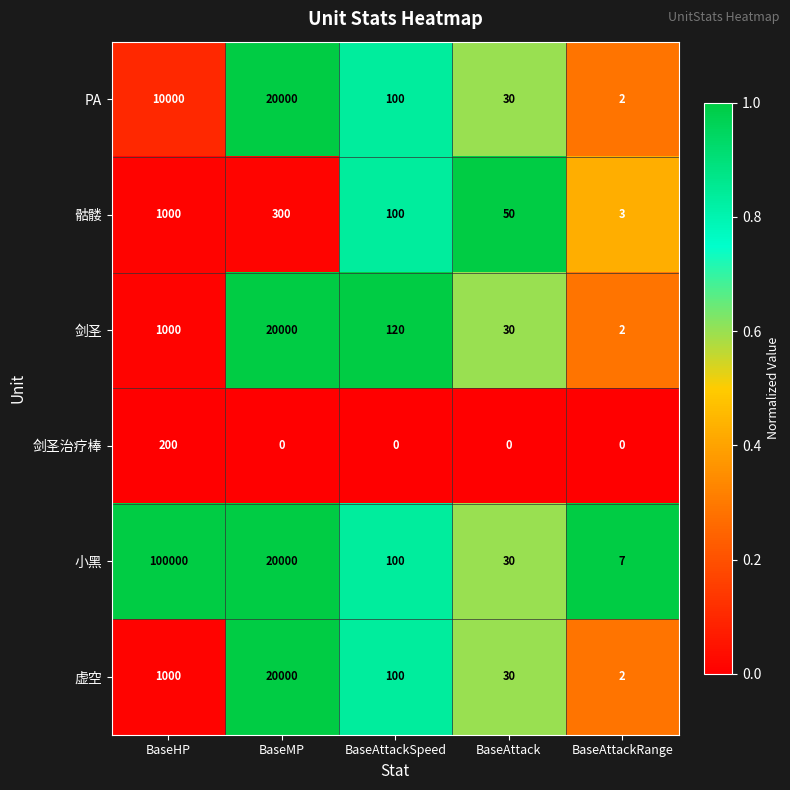

What is the total value across all series at BaseHP?

113200